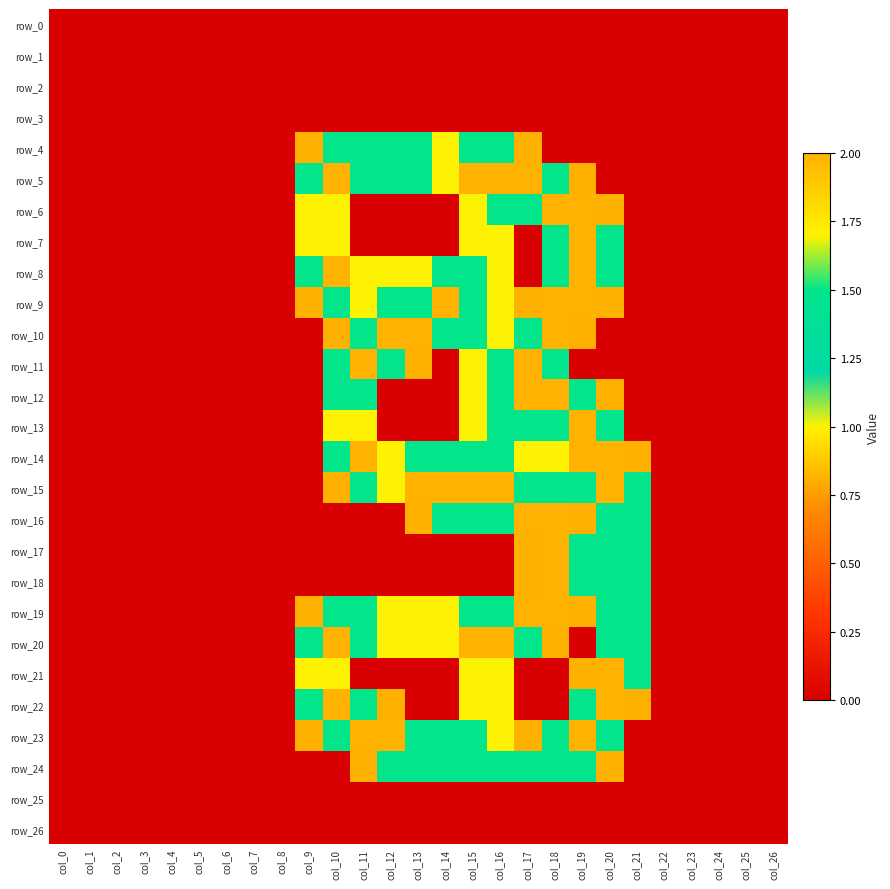

Is it true that row_9 equals -0.6 at col_0?

False